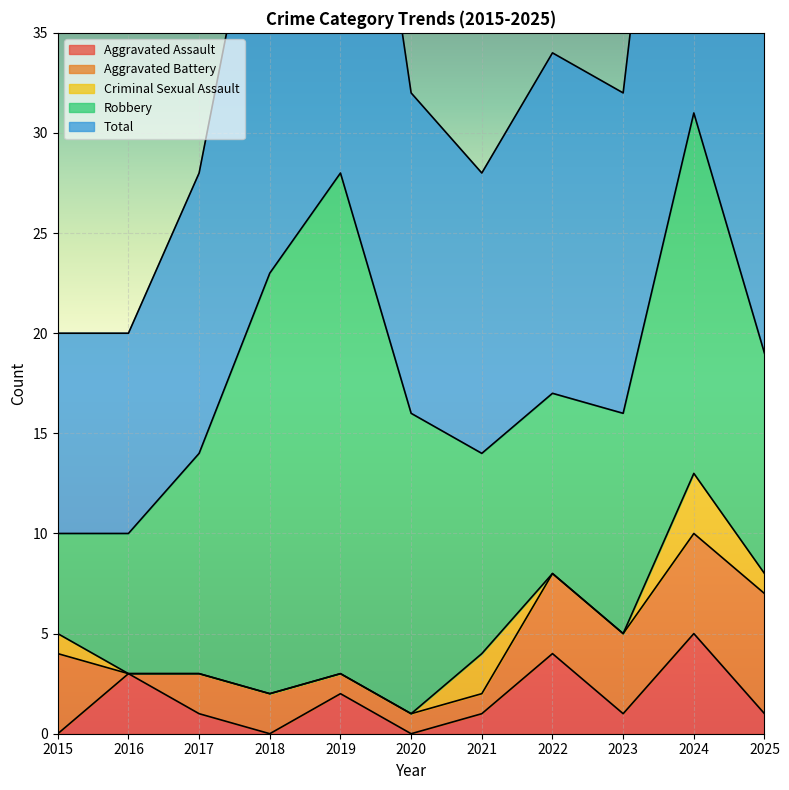

What is the sum of all Aggravated Battery values?

30